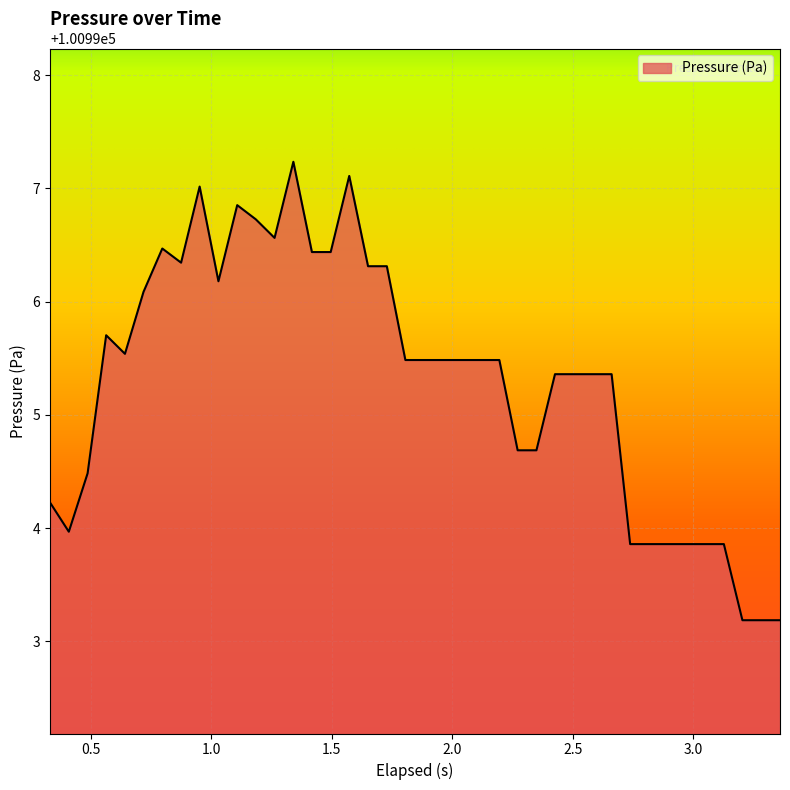

How many values are below 100995?

14